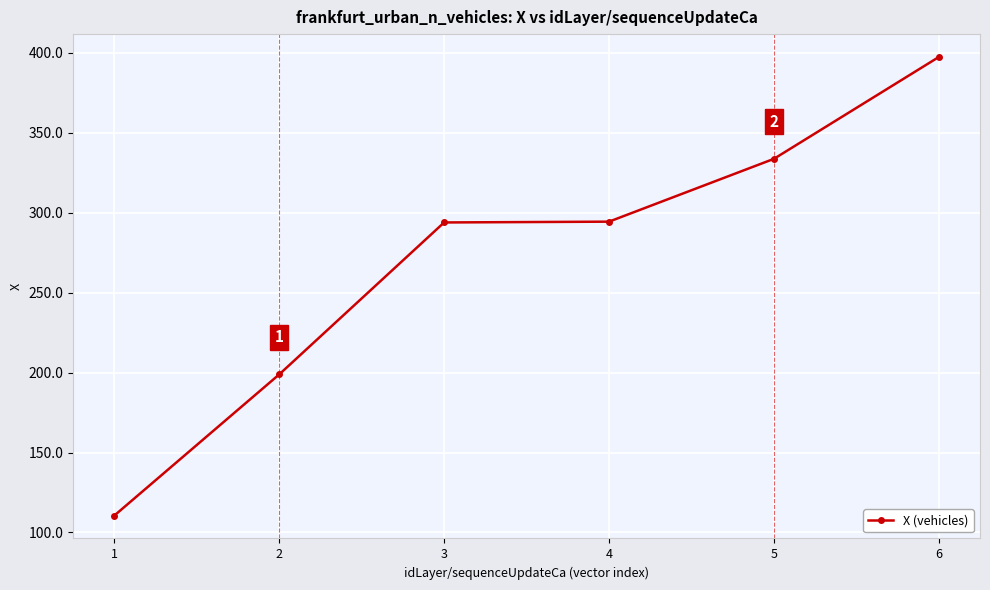

Count the number of data series in this chart.

1